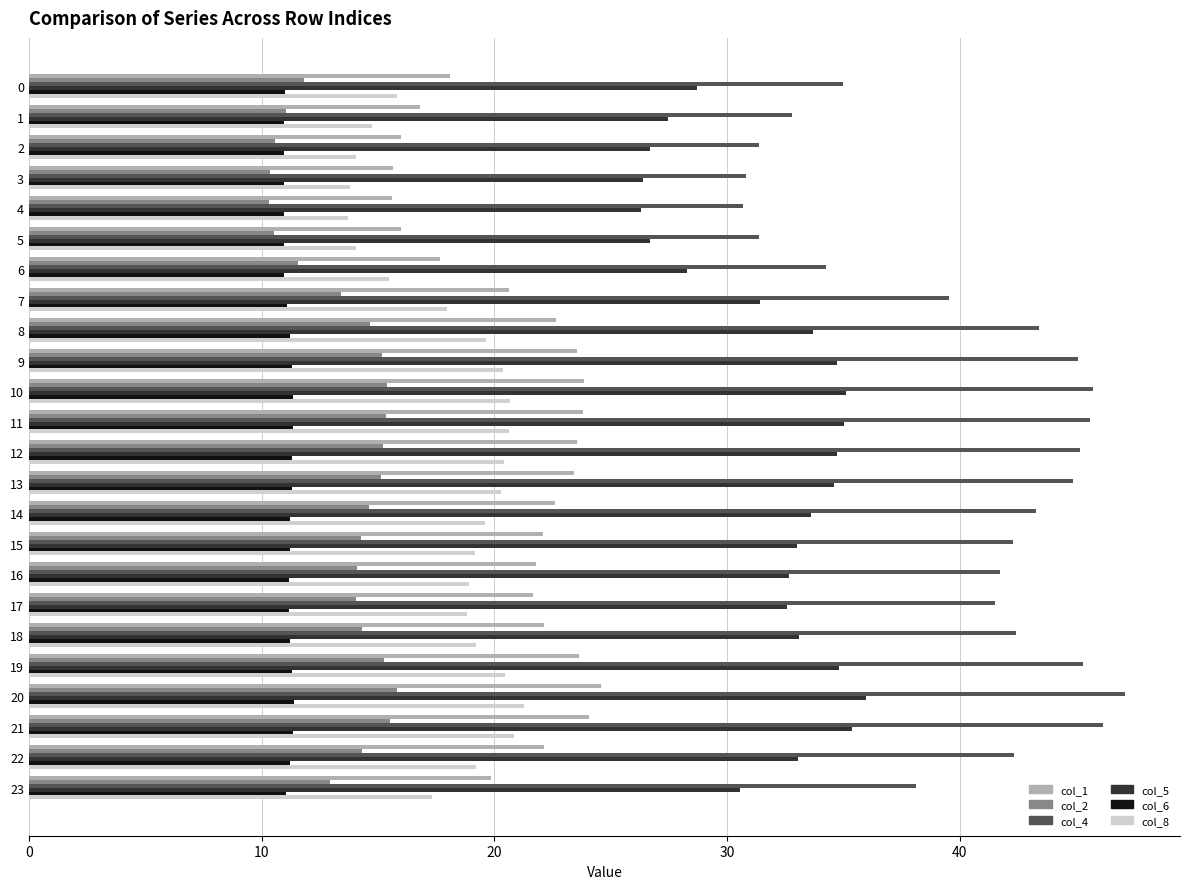

True or false: col_1 has a value of 22.1 at 22.

True